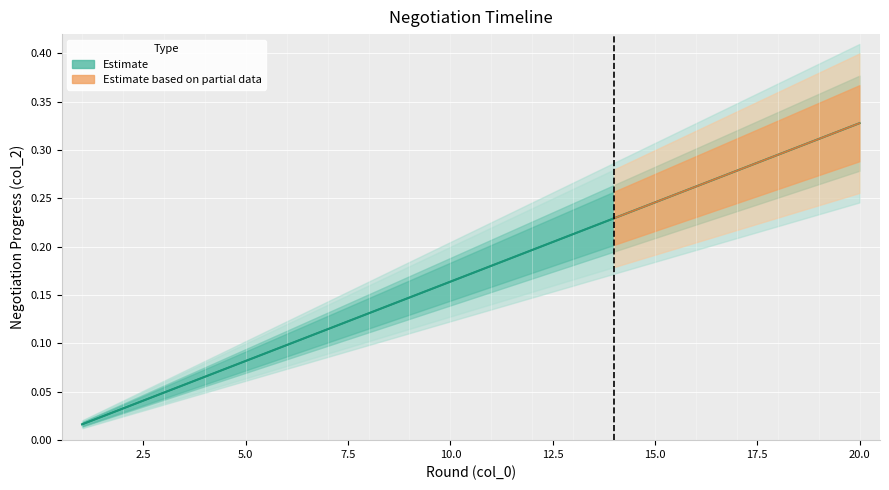

What is the value of the 6th point from the left?

0.1